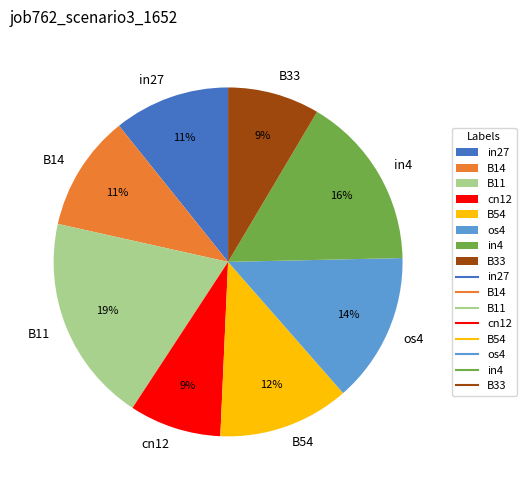

Which slice is the largest?

B11